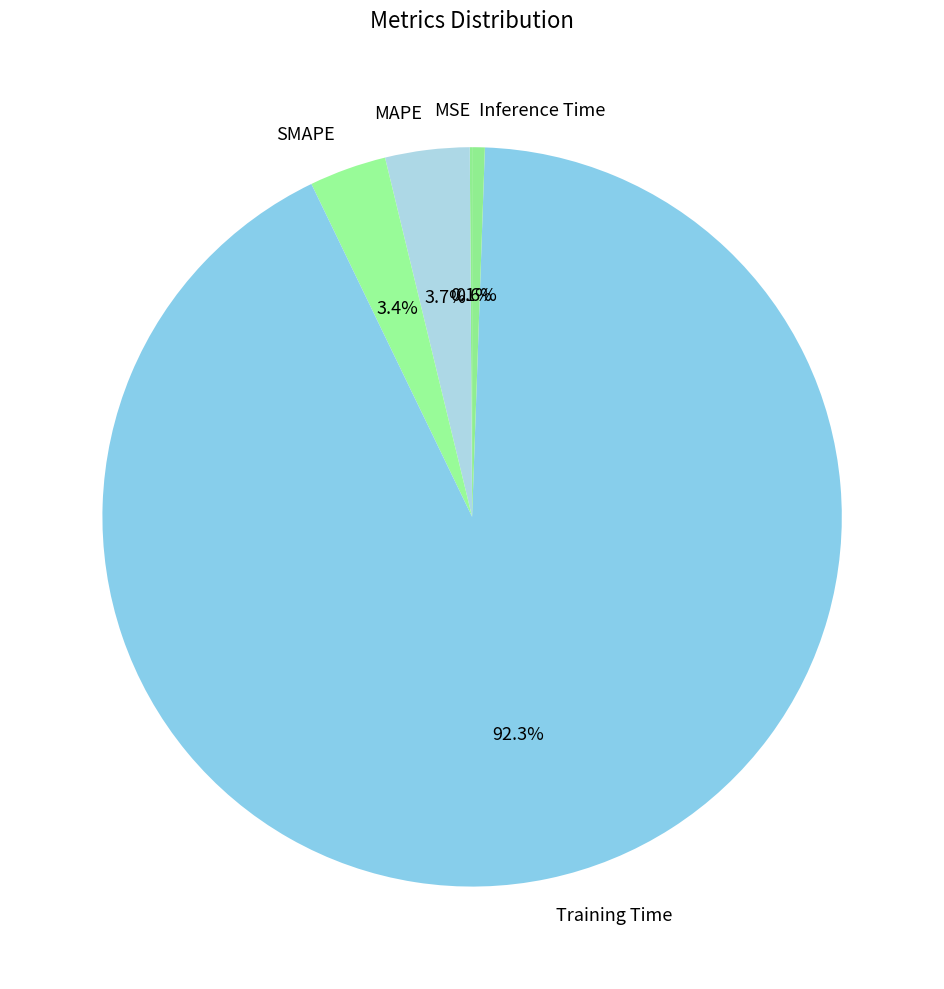

Which slice is the largest?

Training Time